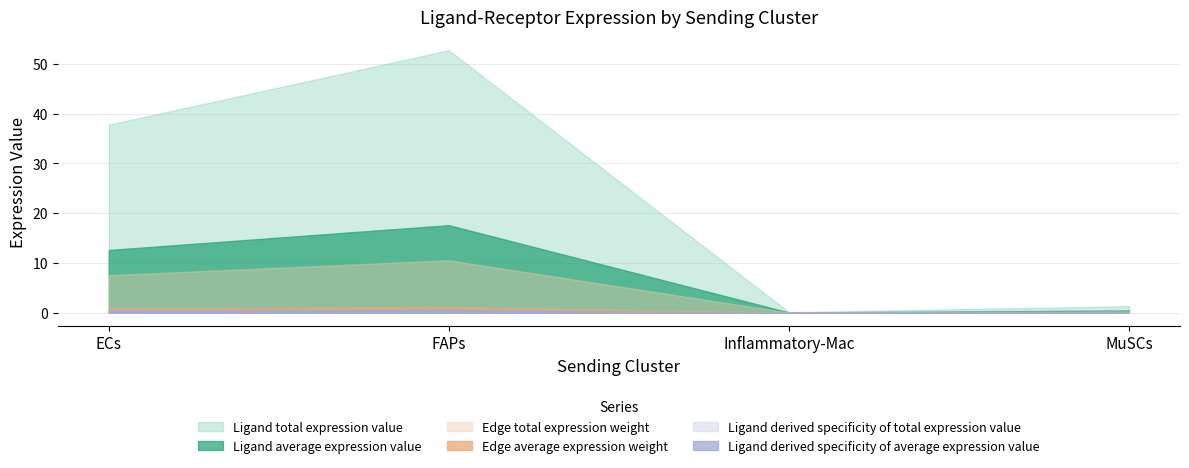

Reading right to left, list all the values displayed in this chart.

Ligand average expression value: MuSCs=0.4	Inflammatory-Mac=0.0	FAPs=17.6	ECs=12.6
Ligand total expression value: MuSCs=1.3	Inflammatory-Mac=0.1	FAPs=52.8	ECs=37.8
Edge average expression weight: MuSCs=0.0	Inflammatory-Mac=0.0	FAPs=1.2	ECs=0.8
Edge total expression weight: MuSCs=0.3	Inflammatory-Mac=0.0	FAPs=10.5	ECs=7.5
Ligand derived specificity of average expression value: MuSCs=0.0	Inflammatory-Mac=0.0	FAPs=0.6	ECs=0.4
Ligand derived specificity of total expression value: MuSCs=0.0	Inflammatory-Mac=0.0	FAPs=0.6	ECs=0.4